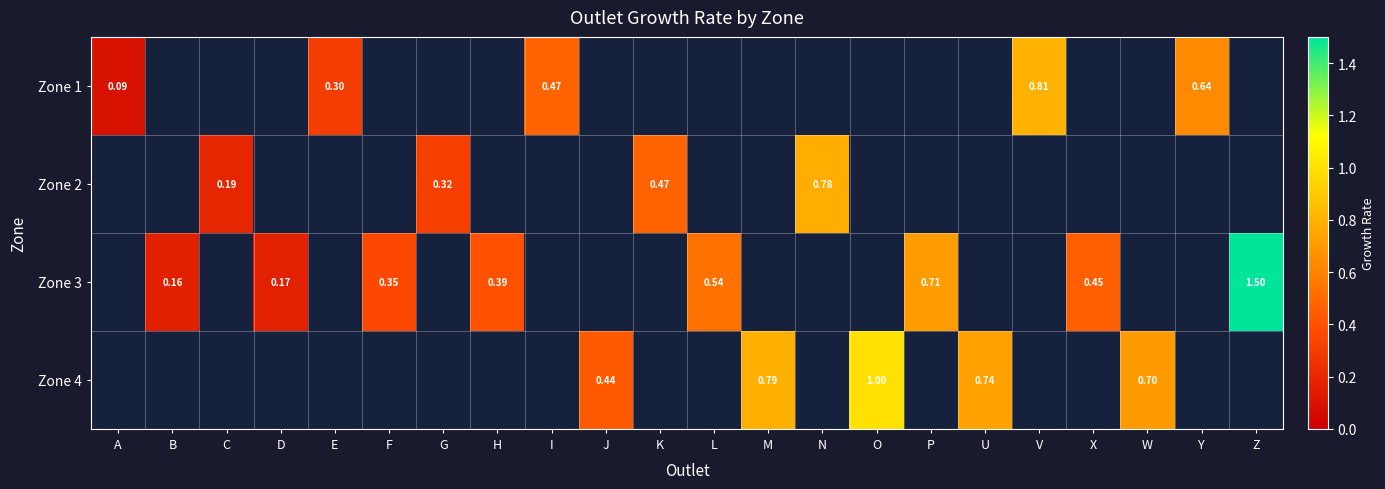

Is it true that Zone 1 equals 0.8 at V?

True